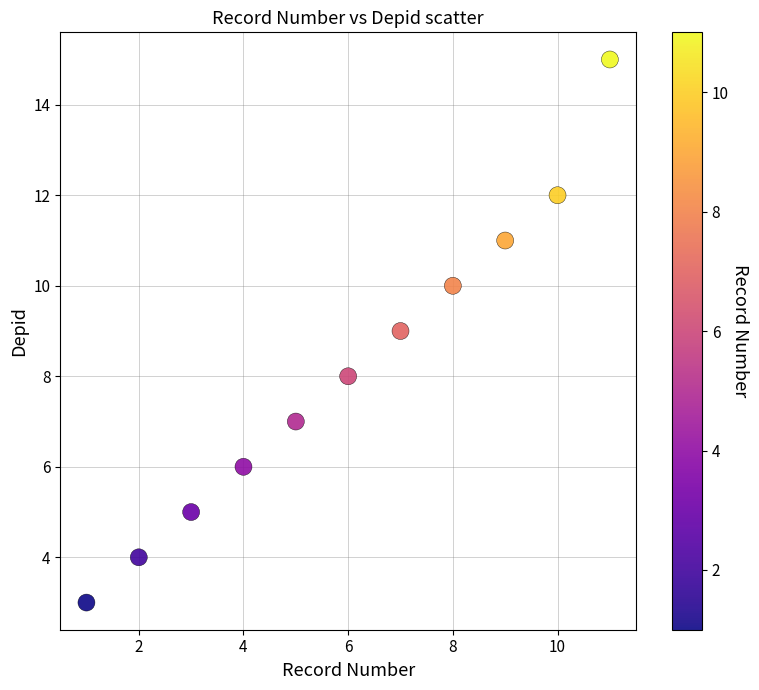

What is the range of Y values (max minus min)?

12